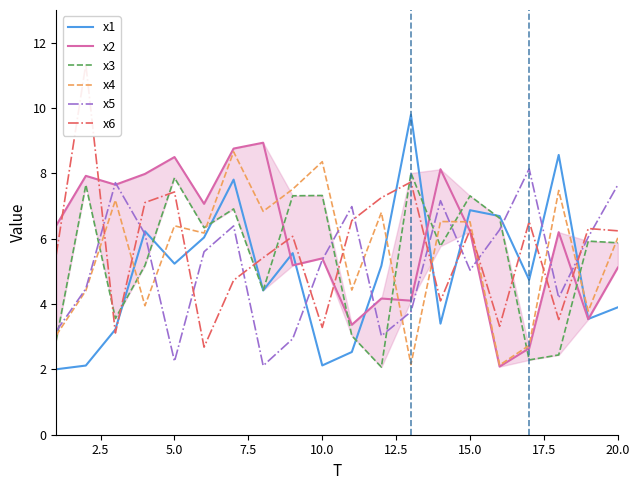

What is the maximum value for x5?

8.1